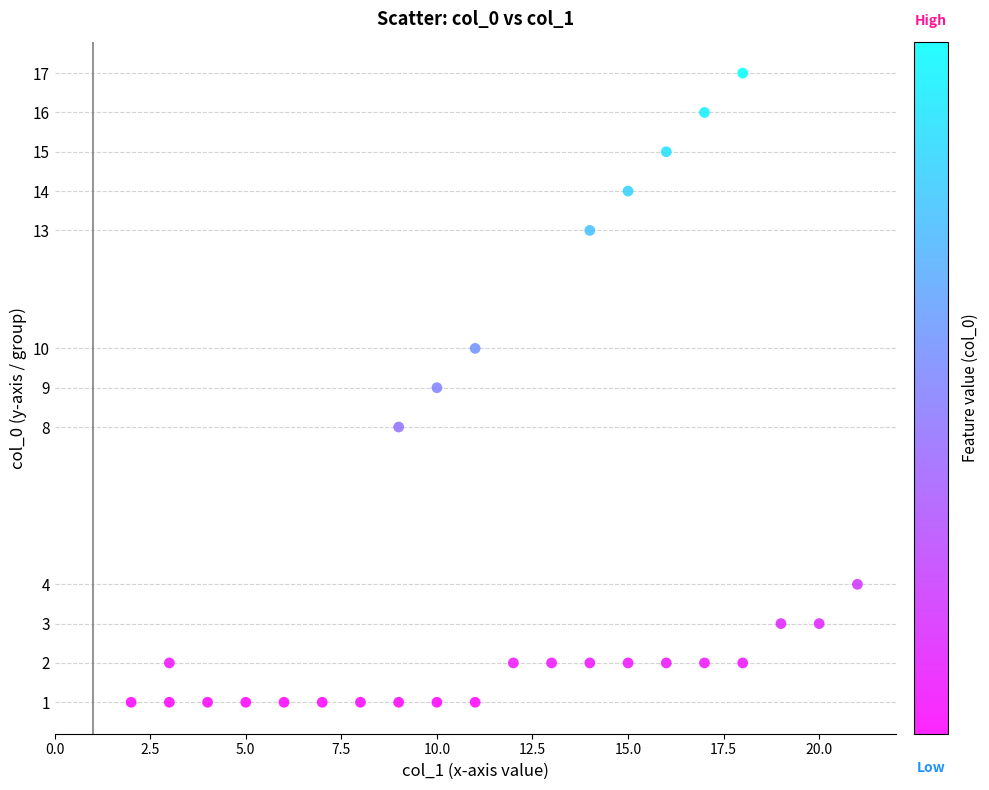

What is the range of X values (max minus min)?

19